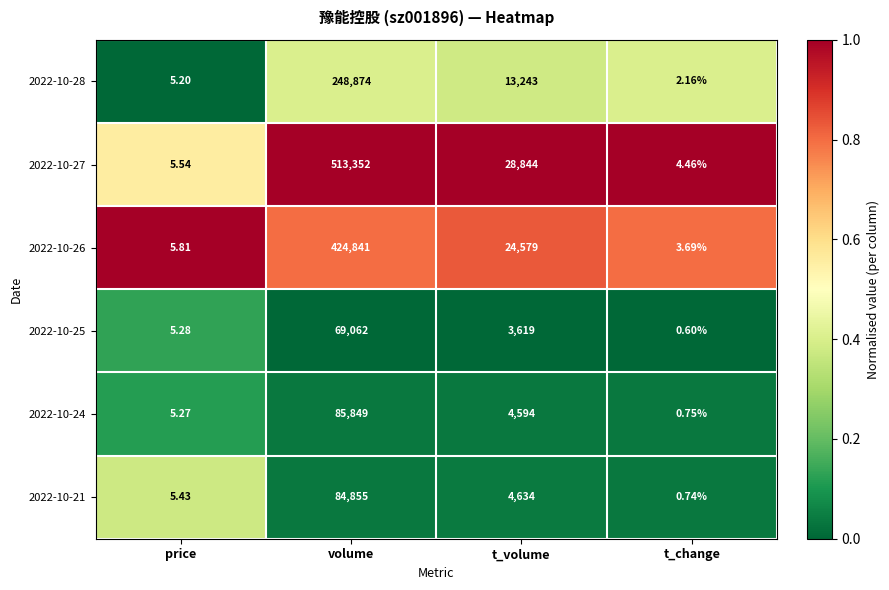

Which series has the widest spread of values?

2022-10-27